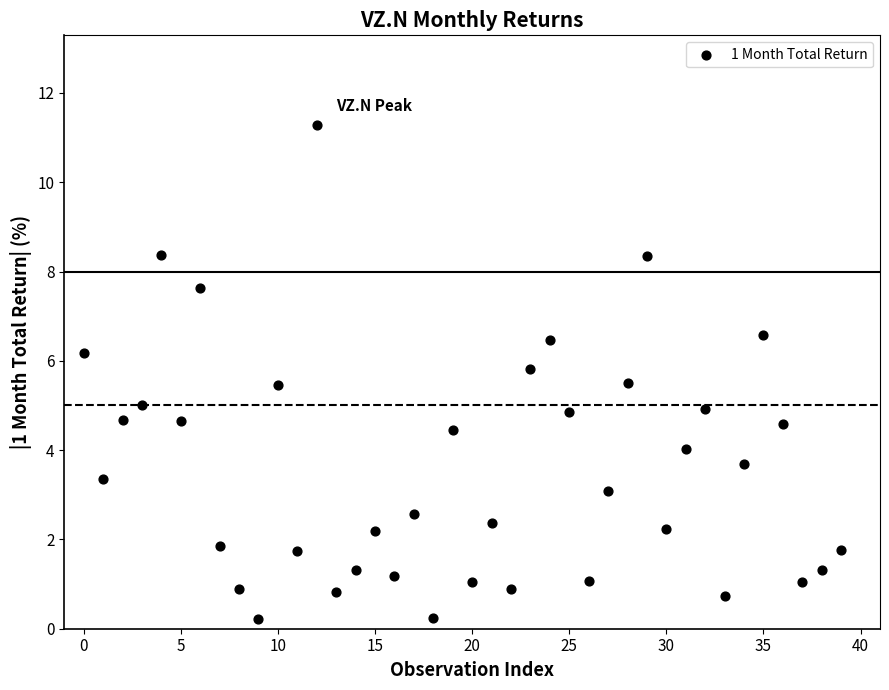

What is the range of Y values (max minus min)?

11.1